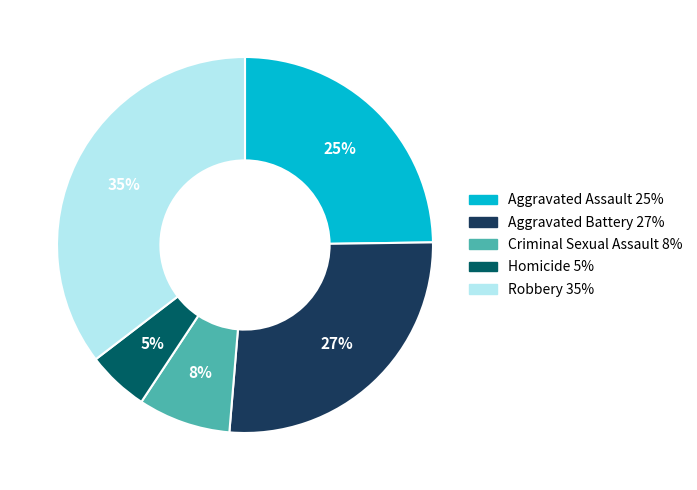

Do Aggravated Assault and Robbery together represent more than half of the pie?

Yes